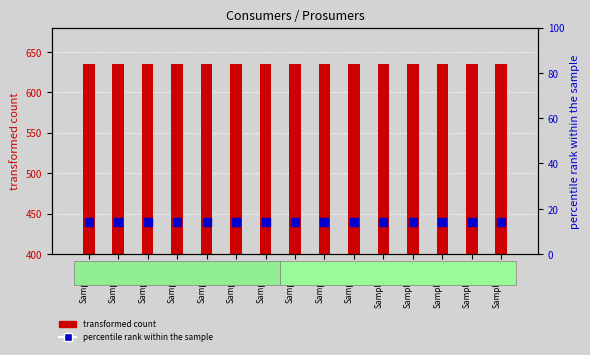

Which series has the largest Y range (max minus min)?

transformed count (Consumers)